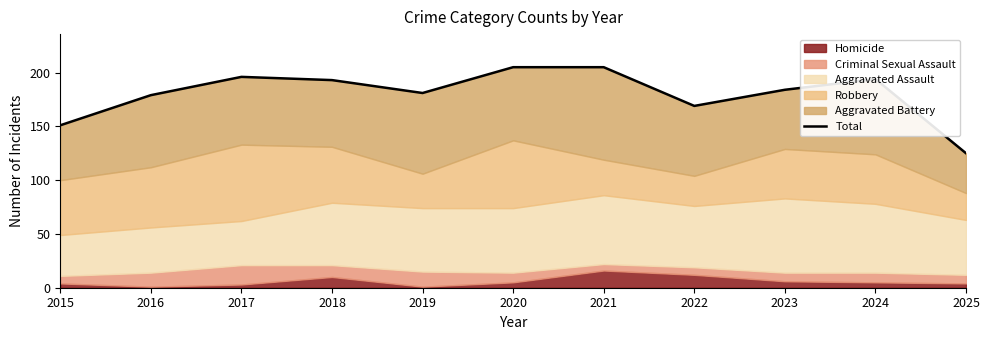

What is the average value?

180